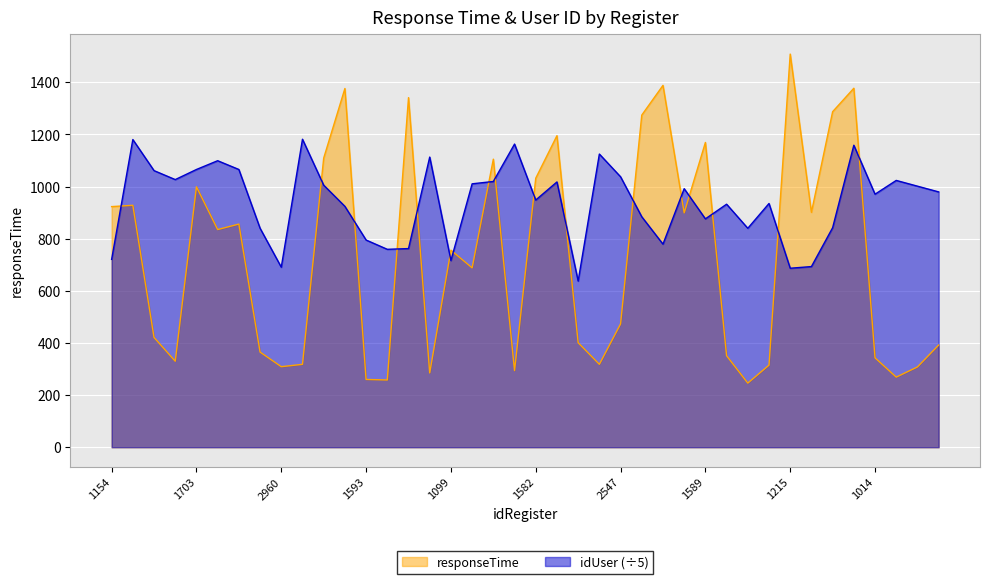

Reading right to left, extract all data points from this chart.

responseTime: 2492=392.0	1034=308.0	2985=269.0	1014=343.0	1035=1377.0	2440=1287.0	1423=901.0	1215=1508.0	1451=315.0	2089=246.0	1063=351.0	1589=1169.0	1109=899.0	2290=1388.0	1061=1274.0	2547=473.0	2103=318.0	2143=401.0	2515=1195.0	1582=1032.0	1158=294.0	1441=1105.0	1381=688.0	1099=756.0	2039=285.0	1076=1341.0	1644=258.0	1593=260.0	2488=1376.0	2631=1109.0	2928=318.0	2960=309.0	1264=365.0	2873=856.0	1762=835.0	1703=999.0	2807=330.0	2576=421.0	2356=928.0	1154=923.0
idUser: 2492=979.4	1034=1001.4	2985=1023.4	1014=970.6	1035=1158.4	2440=842.0	1423=693.0	1215=686.6	1451=935.0	2089=839.8	1063=932.2	1589=876.0	1109=991.8	2290=779.0	1061=884.0	2547=1037.4	2103=1124.6	2143=637.4	2515=1017.6	1582=948.2	1158=1162.8	1441=1019.4	1381=1010.4	1099=716.2	2039=1113.0	1076=762.0	1644=759.2	1593=794.8	2488=924.0	2631=1005.2	2928=1181.4	2960=690.6	1264=840.0	2873=1065.4	1762=1099.0	1703=1065.4	2807=1026.6	2576=1061.0	2356=1180.2	1154=720.6